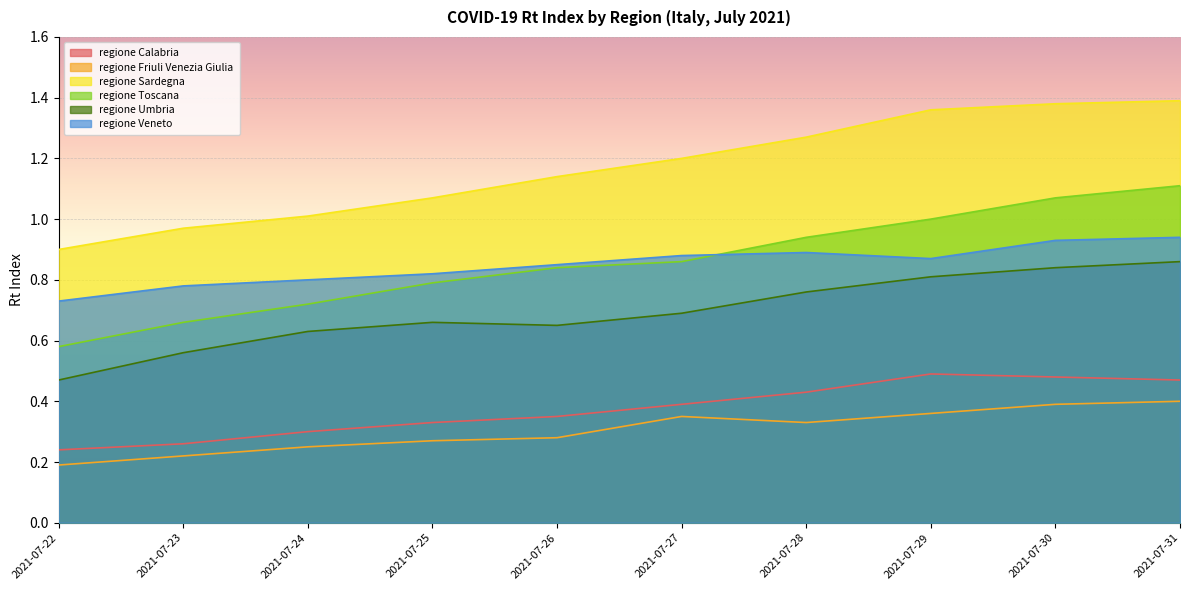

At which label is regione Calabria closest to 0?

2021-07-22